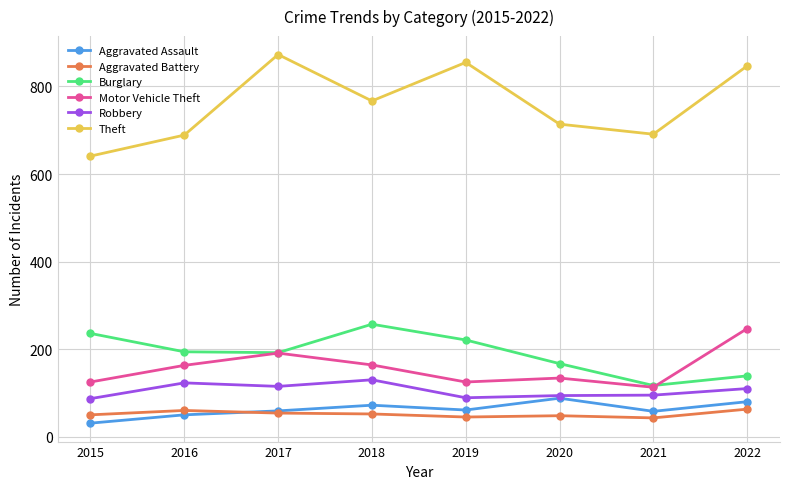

Which series has the largest total across all categories?

Theft